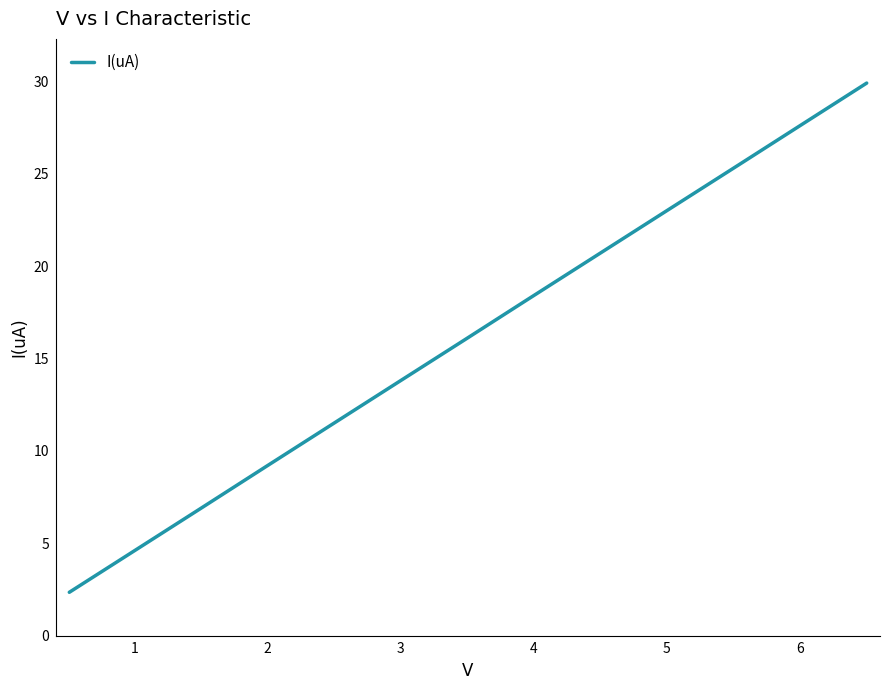

What is the difference between the maximum and minimum values?

27.6